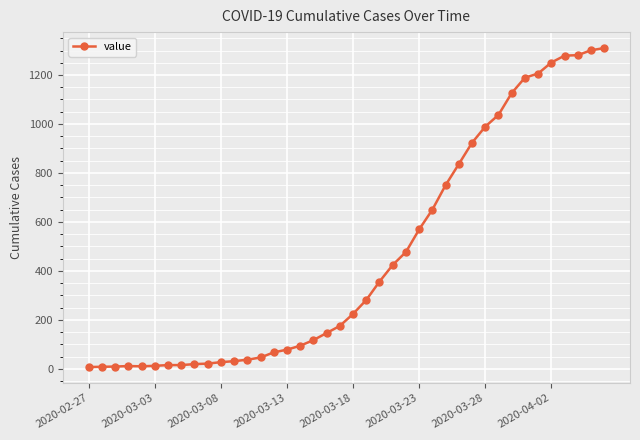

What is the difference between the maximum and second lowest values?

1302